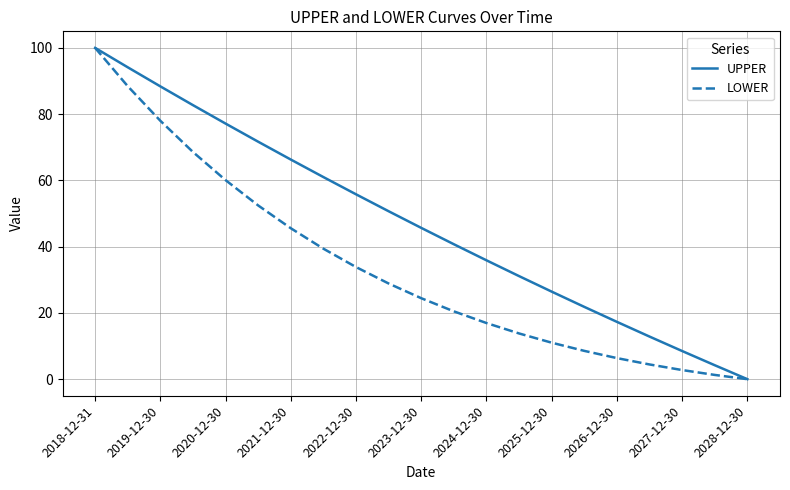

How many values in the UPPER series are below 45?

10